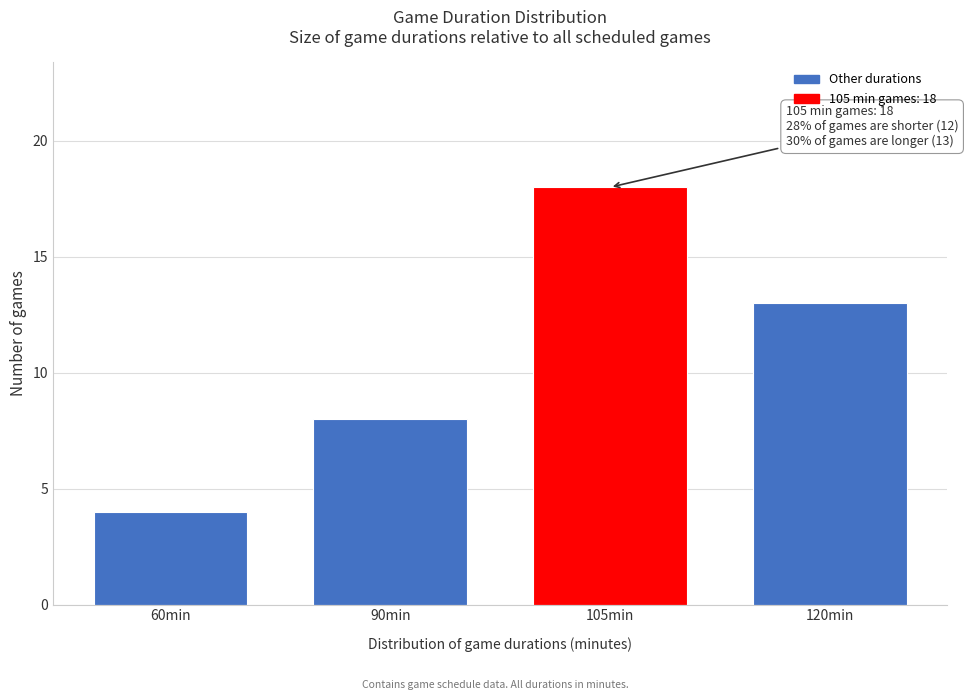

Reading right to left, list all the values displayed in this chart.

120min=13	105min=18	90min=8	60min=4